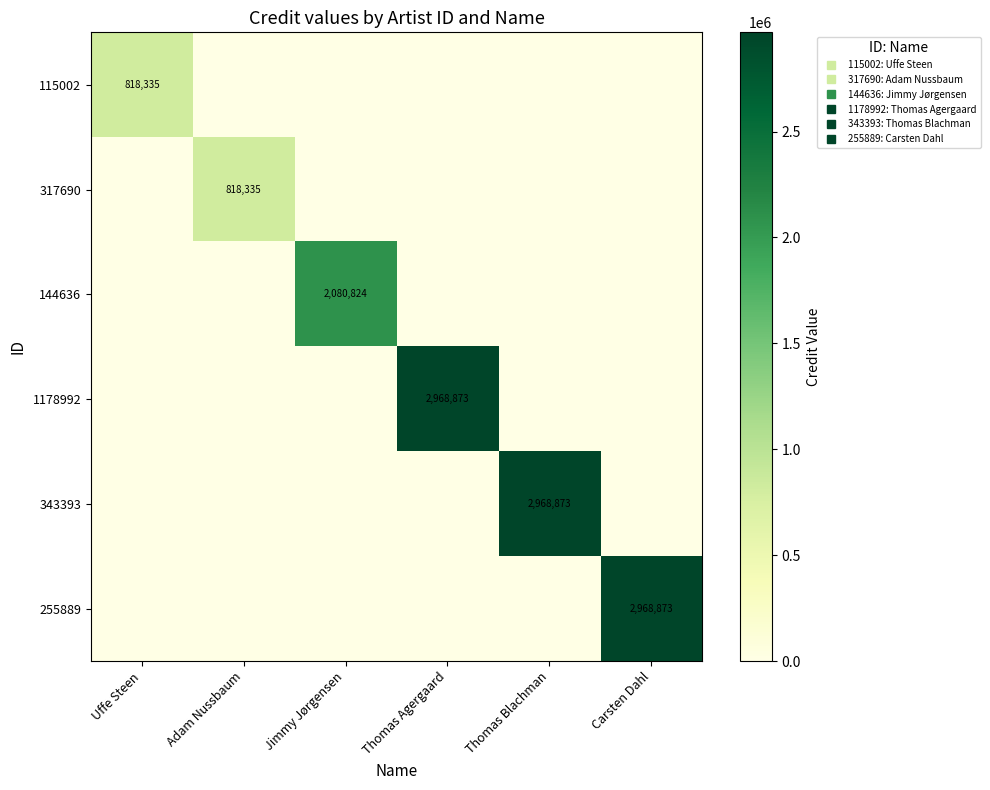

Between Uffe Steen and Thomas Blachman, which series saw the biggest shift?

343393